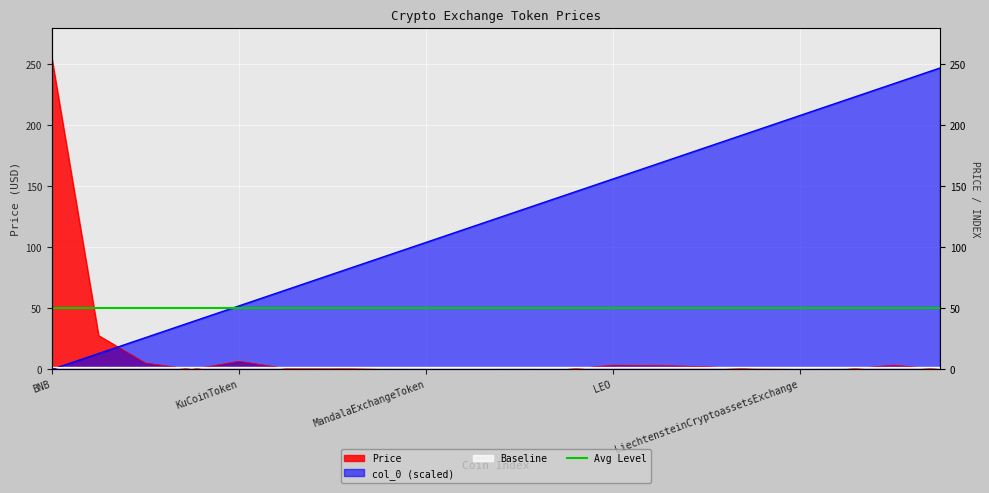

Rank the series by their average value, from highest to lowest.

col_0, Price